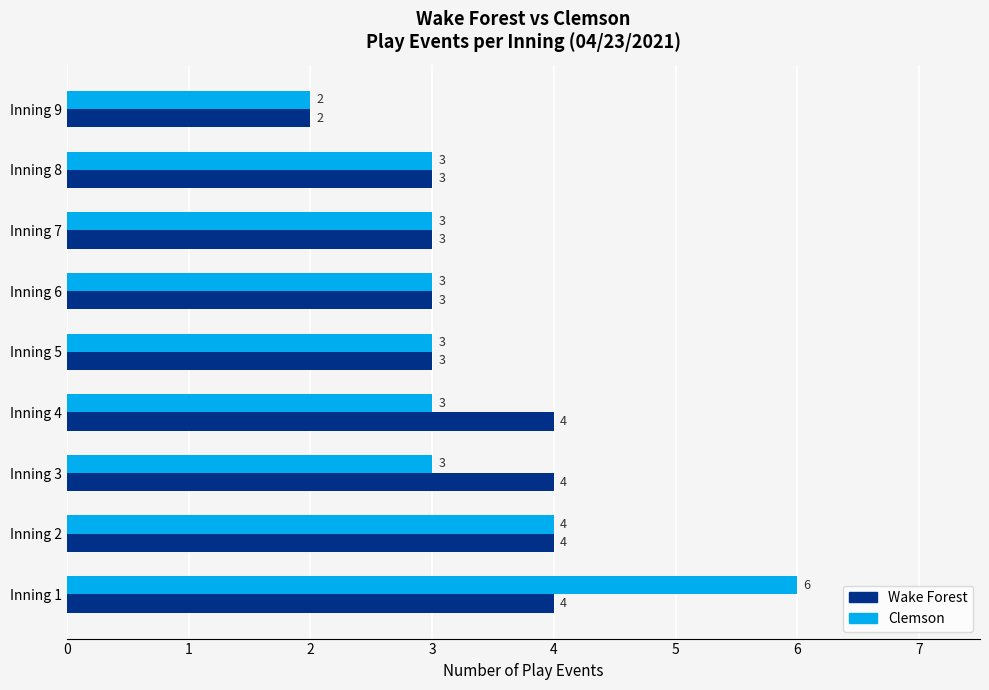

What is the sum of the Wake Forest values at Inning 8 and Inning 7?

6